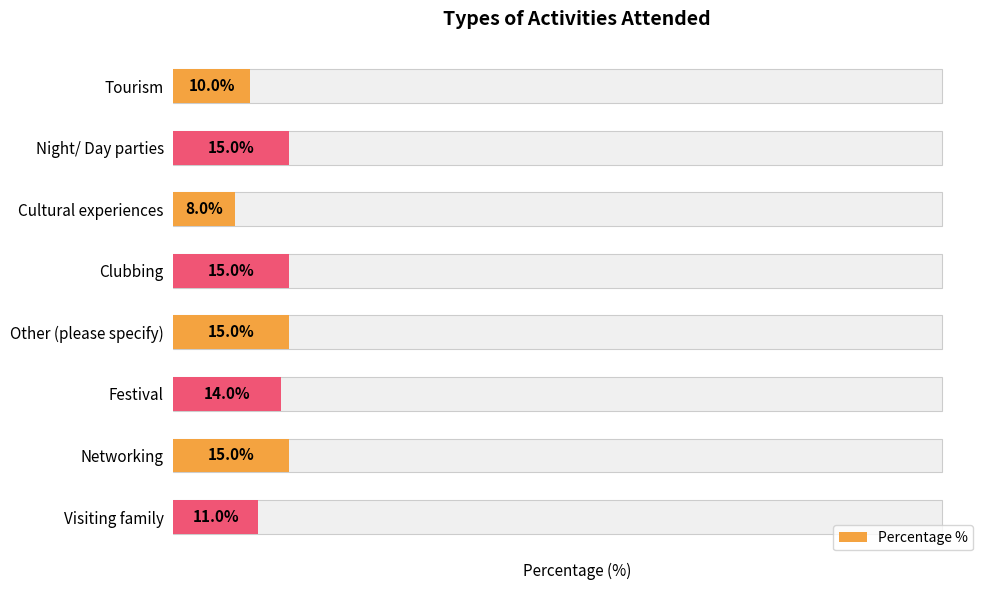

Reading left to right, transcribe all the data shown in this chart.

10	15	8	15	15	14	15	11